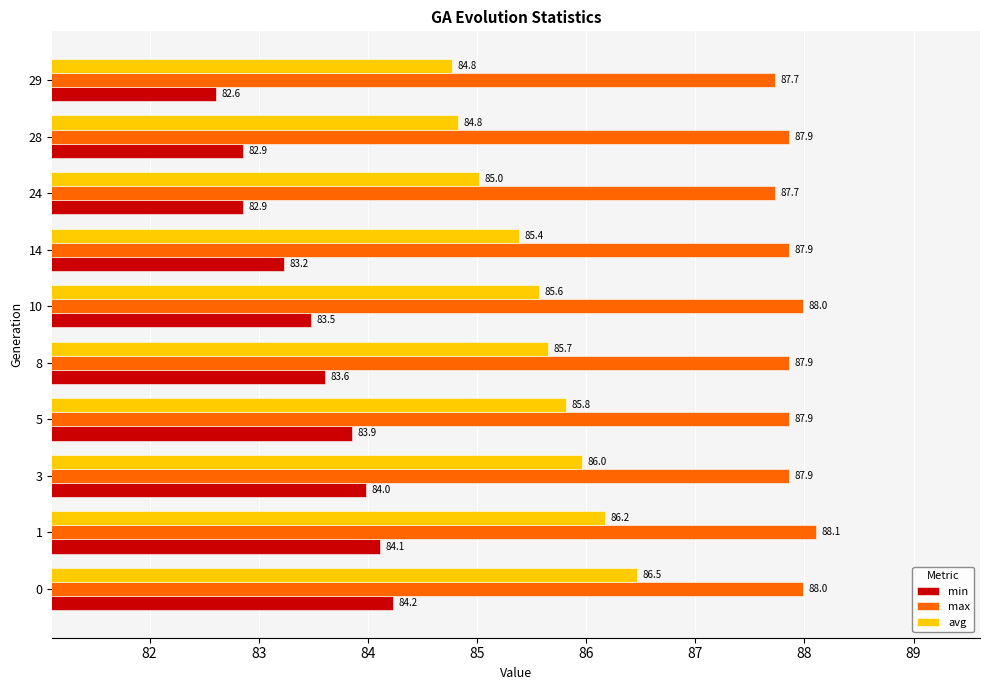

Which series changed the most between 3 and 29?

min